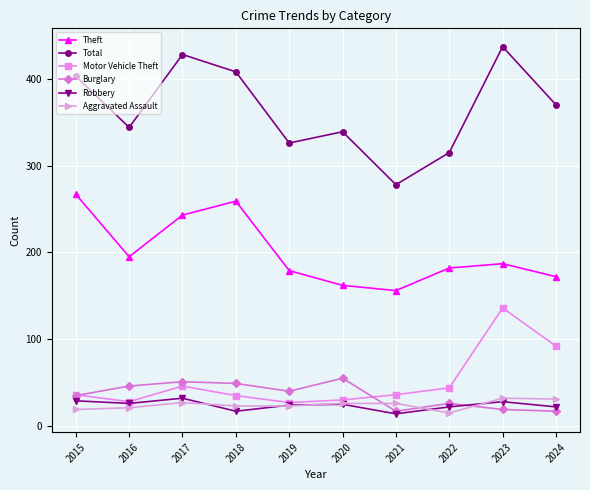

What is the value of the Robbery point at the 5th from the left?

24